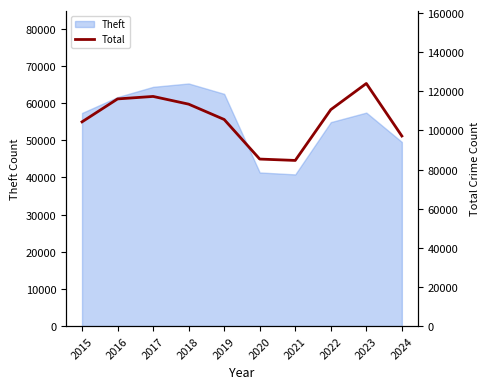

The value at 2021 is 32184. True or false?

False